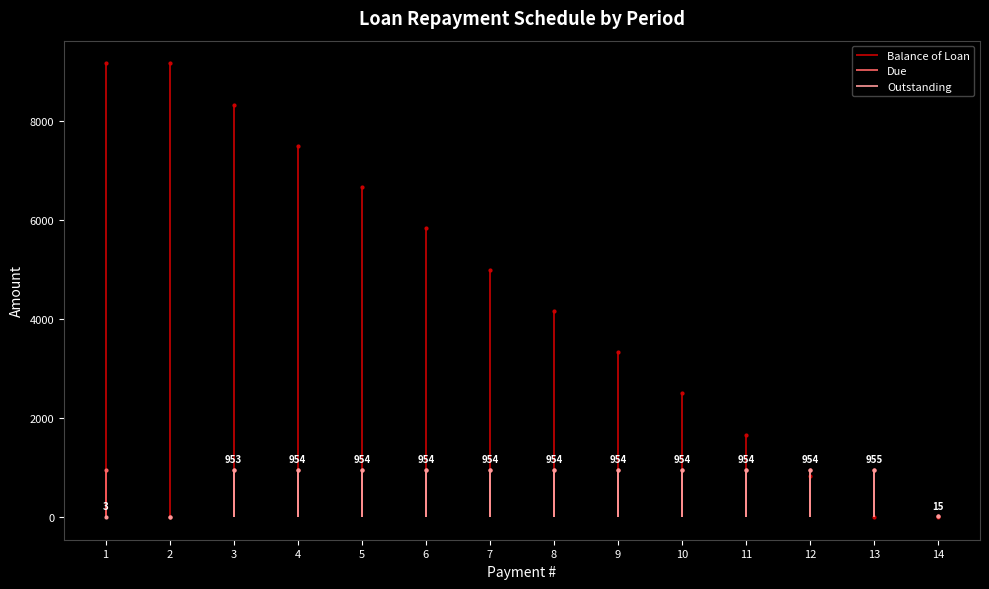

Rank the categories by Due value from lowest to highest.

2, 14, 3, 4, 5, 6, 7, 8, 9, 10, 11, 12, 13, 1